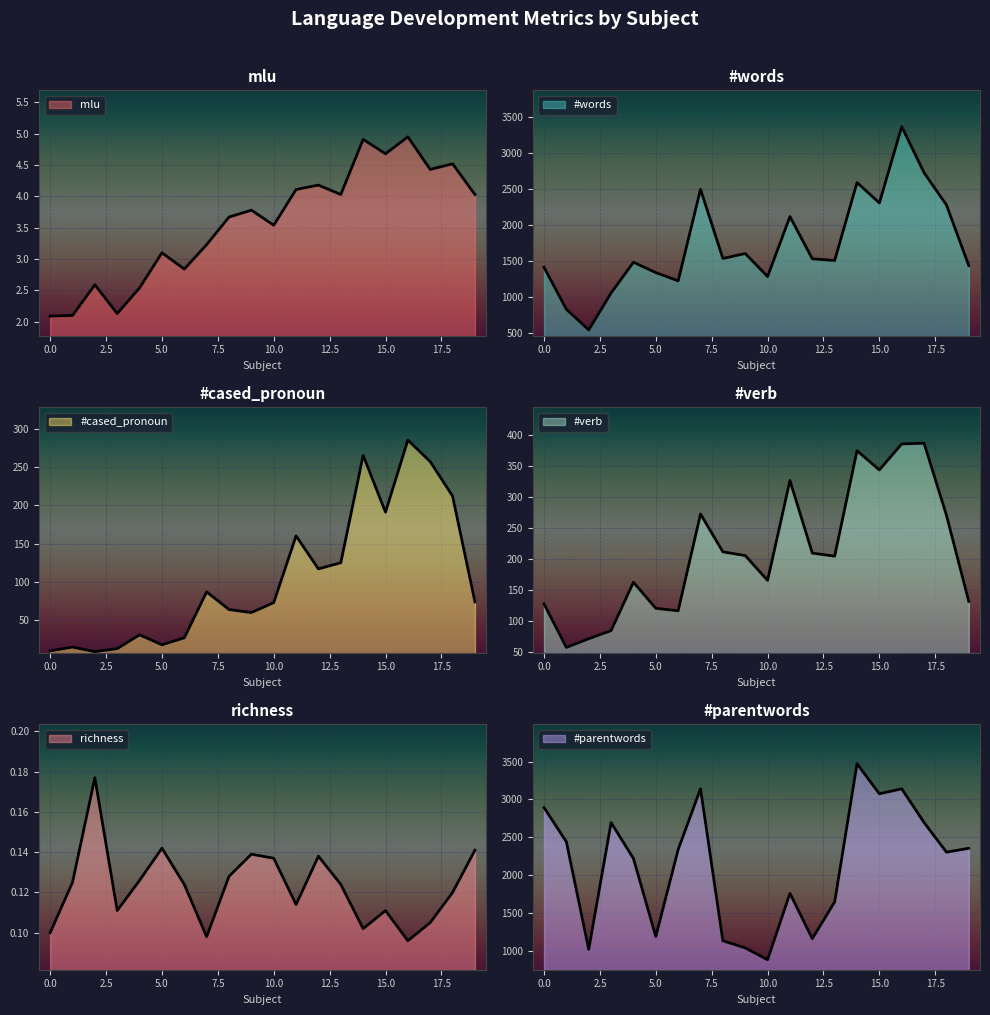

Is it true that mlu equals 4.7 at 15?

True